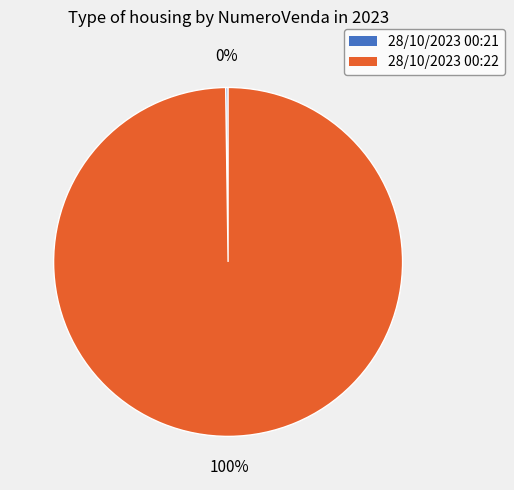

To the nearest percent, what is the difference between the largest and smallest slice percentages?

100%